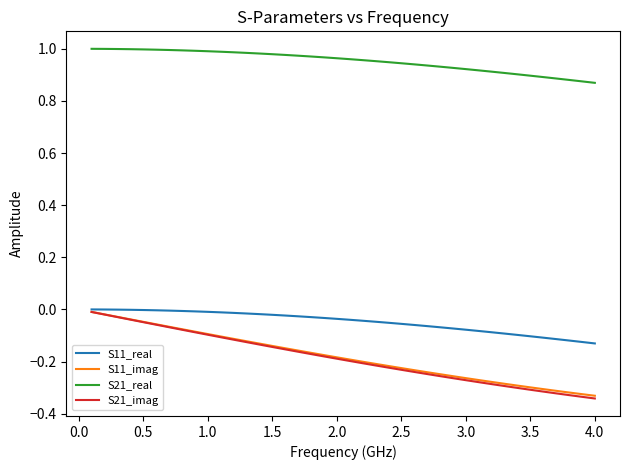

Is this an area chart (filled region under the line)?

No